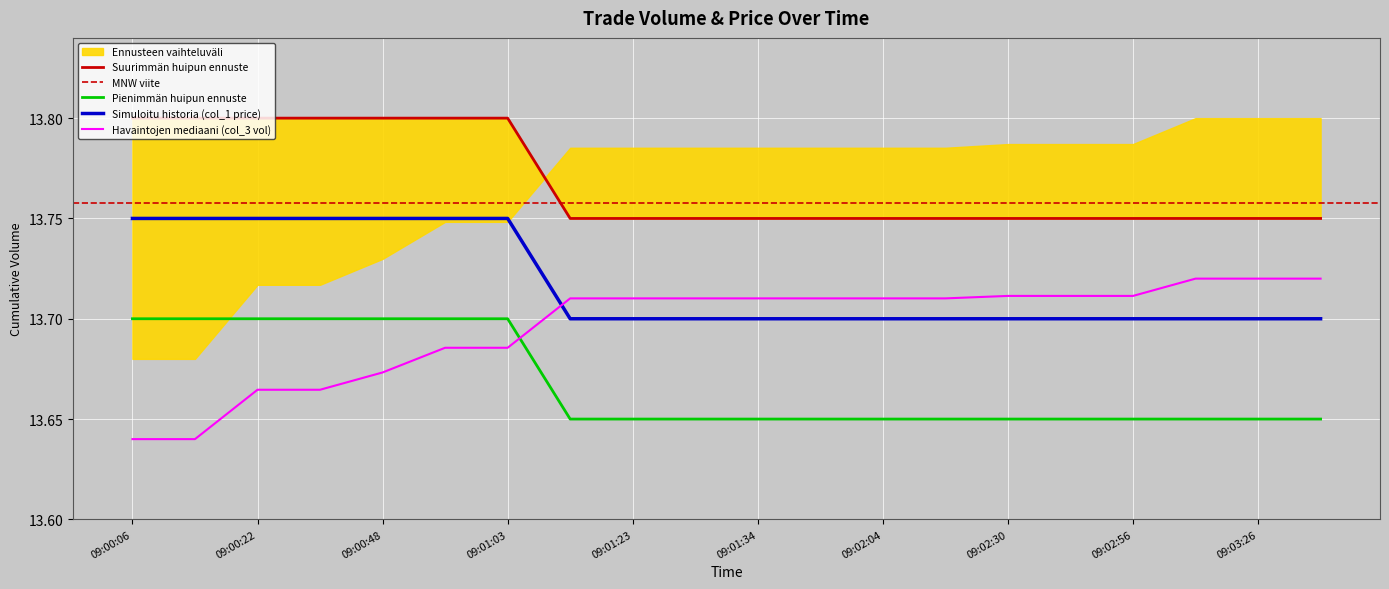

The Havaintojen mediaani (col_3 vol) series shows 8.1 at 09:02:30. True or false?

False